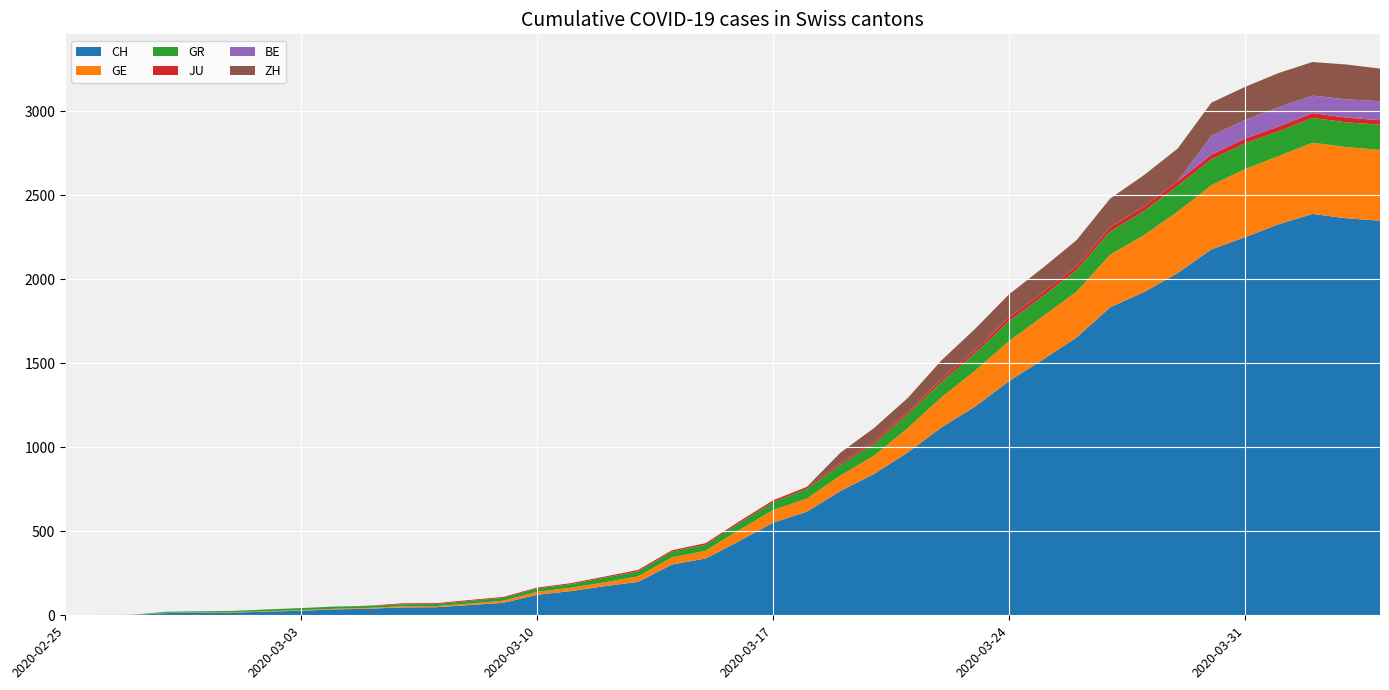

Reading right to left, list all the values displayed in this chart.

CH: 2020-04-04=2348	2020-04-03=2362	2020-04-02=2388	2020-04-01=2327	2020-03-31=2250	2020-03-30=2177	2020-03-29=2037	2020-03-28=1923	2020-03-27=1833	2020-03-26=1653	2020-03-25=1521	2020-03-24=1394	2020-03-23=1243	2020-03-22=1119	2020-03-21=970	2020-03-20=841	2020-03-19=740	2020-03-18=616	2020-03-17=551	2020-03-16=442	2020-03-15=338	2020-03-14=302	2020-03-13=199	2020-03-12=173	2020-03-11=144	2020-03-10=122	2020-03-09=74	2020-03-08=61	2020-03-07=48	2020-03-06=47	2020-03-05=39	2020-03-04=35	2020-03-03=27	2020-03-02=22	2020-03-01=16	2020-02-29=15	2020-02-28=13	2020-02-27=2	2020-02-26=1	2020-02-25=0
GE: 2020-04-04=421	2020-04-03=424	2020-04-02=424	2020-04-01=406	2020-03-31=405	2020-03-30=382	2020-03-29=365	2020-03-28=339	2020-03-27=313	2020-03-26=272	2020-03-25=258	2020-03-24=238	2020-03-23=214	2020-03-22=179	2020-03-21=145	2020-03-20=109	2020-03-19=92	2020-03-18=78	2020-03-17=75	2020-03-16=66	2020-03-15=46	2020-03-14=43	2020-03-13=33	2020-03-12=23	2020-03-11=20	2020-03-10=18	2020-03-09=13	2020-03-08=9	2020-03-07=7	2020-03-06=7	2020-03-05=5	2020-03-04=4	2020-03-03=4	2020-03-02=3	2020-03-01=3	2020-02-29=3	2020-02-28=2	2020-02-27=1	2020-02-26=1	2020-02-25=0
GR: 2020-04-04=150	2020-04-03=147	2020-04-02=147	2020-04-01=147	2020-03-31=153	2020-03-30=154	2020-03-29=153	2020-03-28=143	2020-03-27=138	2020-03-26=129	2020-03-25=119	2020-03-24=118	2020-03-23=104	2020-03-22=92	2020-03-21=83	2020-03-20=73	2020-03-19=64	2020-03-18=59	2020-03-17=47	2020-03-16=42	2020-03-15=36	2020-03-14=34	2020-03-13=30	2020-03-12=28	2020-03-11=21	2020-03-10=20	2020-03-09=17	2020-03-08=16	2020-03-07=12	2020-03-06=12	2020-03-05=11	2020-03-04=13	2020-03-03=12	2020-03-02=10	2020-03-01=7	2020-02-29=6	2020-02-28=6	2020-02-27=0	2020-02-26=0	2020-02-25=0
JU: 2020-04-04=27	2020-04-03=28	2020-04-02=29	2020-04-01=29	2020-03-31=29	2020-03-30=28	2020-03-29=28	2020-03-28=27	2020-03-27=25	2020-03-26=22	2020-03-25=23	2020-03-24=22	2020-03-23=18	2020-03-22=18	2020-03-21=13	2020-03-20=14	2020-03-19=12	2020-03-18=11	2020-03-17=11	2020-03-16=9	2020-03-15=9	2020-03-14=8	2020-03-13=8	2020-03-12=6	2020-03-11=6	2020-03-10=5	2020-03-09=5	2020-03-08=5	2020-03-07=5	2020-03-06=5	2020-03-05=2	2020-03-04=0	2020-03-03=0	2020-03-02=0	2020-03-01=0	2020-02-29=0	2020-02-28=0	2020-02-27=0	2020-02-26=0	2020-02-25=0
BE: 2020-04-04=113	2020-04-03=109	2020-04-02=104	2020-04-01=115	2020-03-31=111	2020-03-30=112	2020-03-29=0	2020-03-28=0	2020-03-27=0	2020-03-26=0	2020-03-25=0	2020-03-24=0	2020-03-23=0	2020-03-22=0	2020-03-21=0	2020-03-20=0	2020-03-19=0	2020-03-18=0	2020-03-17=0	2020-03-16=0	2020-03-15=0	2020-03-14=0	2020-03-13=0	2020-03-12=0	2020-03-11=0	2020-03-10=0	2020-03-09=0	2020-03-08=0	2020-03-07=0	2020-03-06=0	2020-03-05=0	2020-03-04=0	2020-03-03=0	2020-03-02=0	2020-03-01=0	2020-02-29=0	2020-02-28=0	2020-02-27=0	2020-02-26=0	2020-02-25=0
ZH: 2020-04-04=194	2020-04-03=207	2020-04-02=200	2020-04-01=203	2020-03-31=196	2020-03-30=197	2020-03-29=194	2020-03-28=187	2020-03-27=171	2020-03-26=156	2020-03-25=146	2020-03-24=138	2020-03-23=127	2020-03-22=110	2020-03-21=83	2020-03-20=78	2020-03-19=60	2020-03-18=0	2020-03-17=0	2020-03-16=0	2020-03-15=0	2020-03-14=0	2020-03-13=0	2020-03-12=0	2020-03-11=0	2020-03-10=0	2020-03-09=0	2020-03-08=0	2020-03-07=0	2020-03-06=0	2020-03-05=0	2020-03-04=0	2020-03-03=0	2020-03-02=0	2020-03-01=0	2020-02-29=0	2020-02-28=0	2020-02-27=0	2020-02-26=0	2020-02-25=0